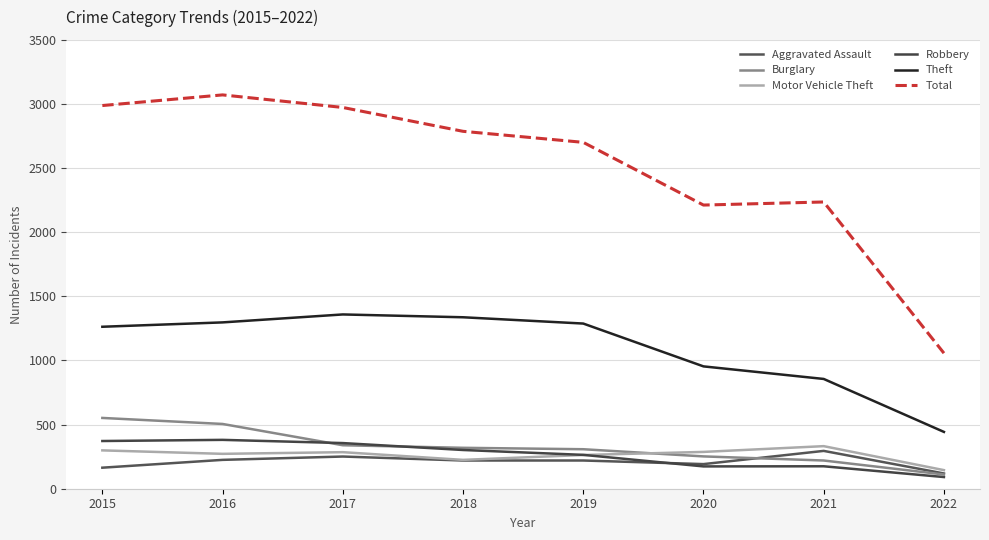

Is this an area chart (filled region under the line)?

No